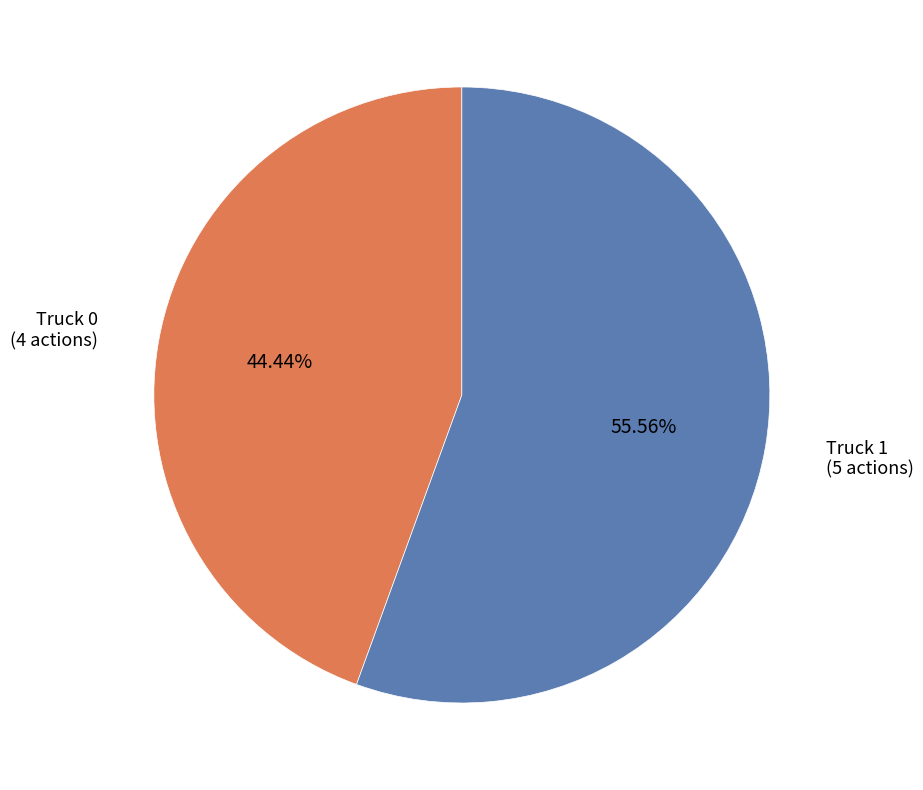

Approximately how many times larger is the value at Truck 0 compared to Truck 1?

0.8